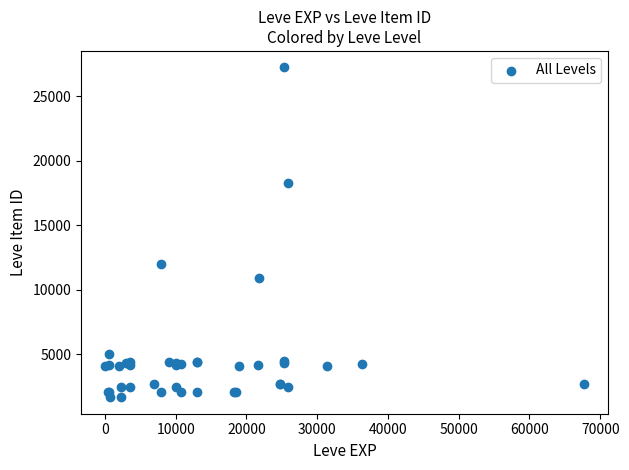

What Y value in the scatter plot is closest to 14448?

12018